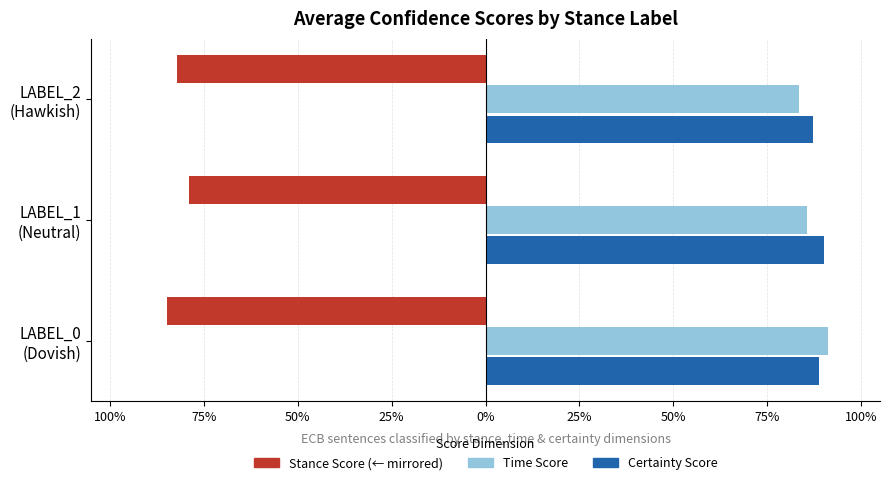

Reading left to right, what are all the values shown in this chart?

Stance Score (mirrored): -0.8	-0.8	-0.8
Time Score: 0.9	0.9	0.8
Certainty Score: 0.9	0.9	0.9